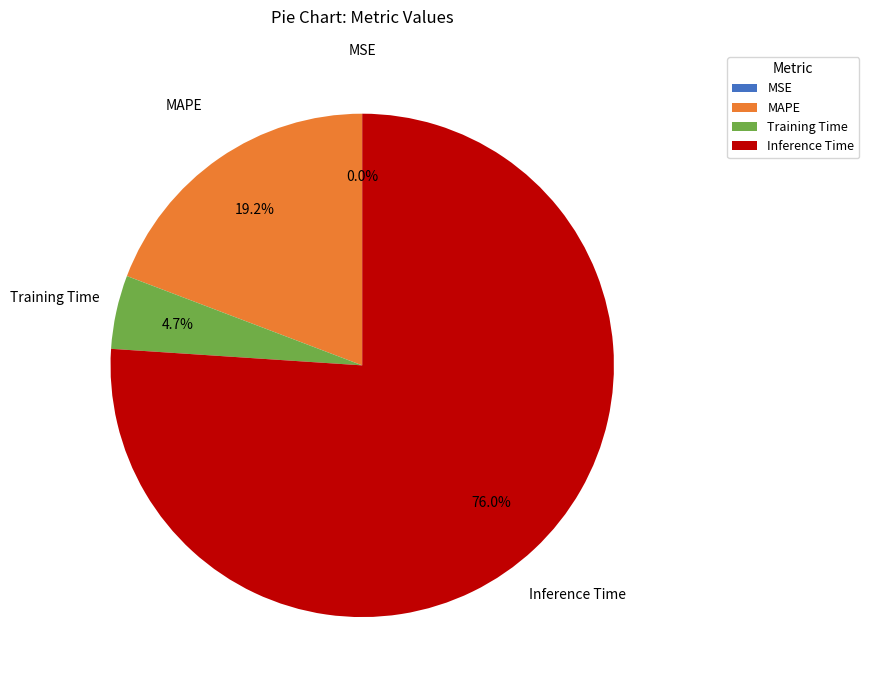

Which slice is the largest?

Inference Time